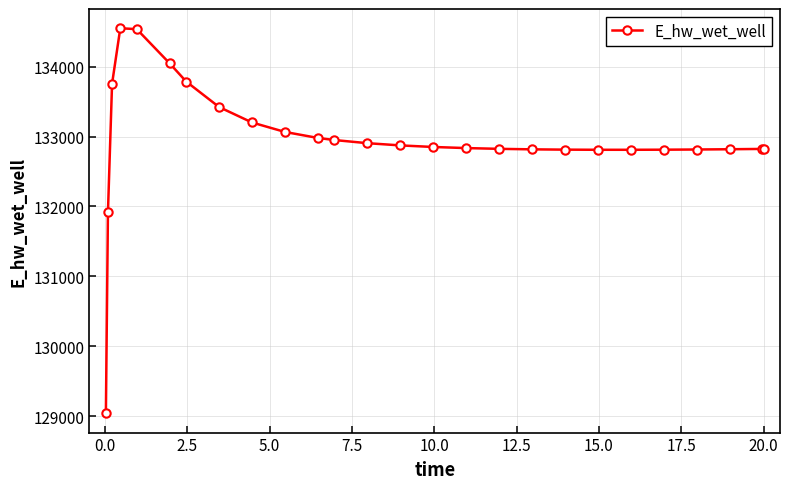

True or false: there are more than 0 points higher than both neighbors.

True